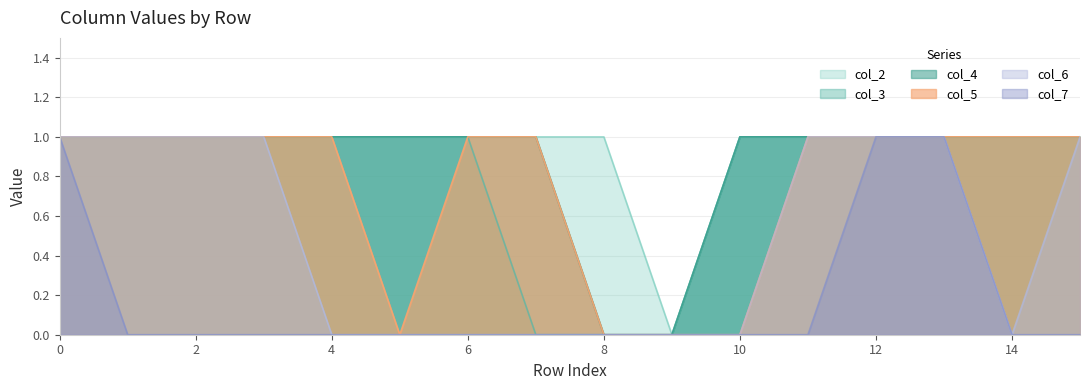

Rank the categories by col_6 value from highest to lowest.

0, 1, 2, 3, 11, 12, 13, 15, 4, 5, 6, 7, 8, 9, 10, 14